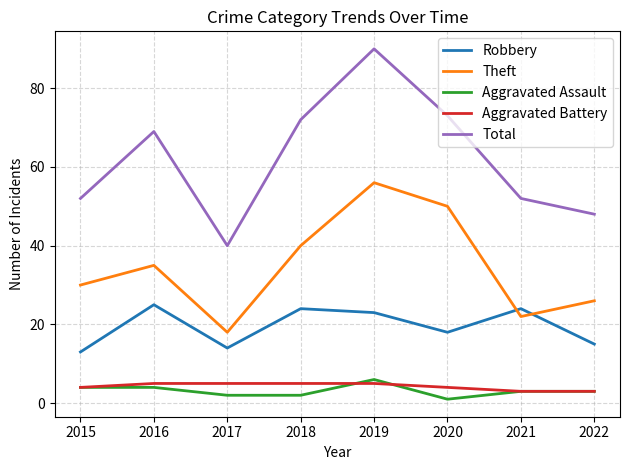

Does the chart have visible grid lines?

Yes